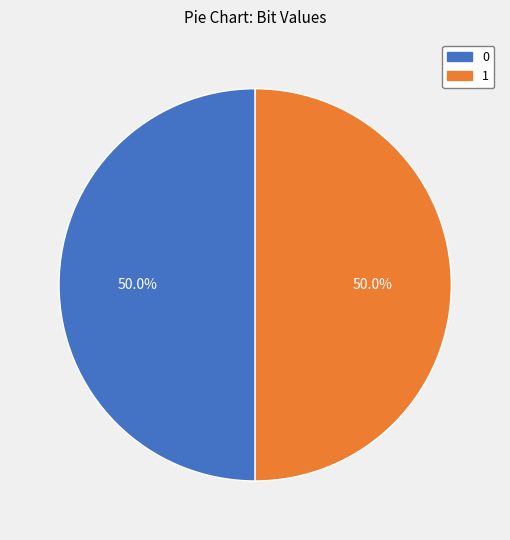

Approximately how many times larger is the value at 0 compared to 1?

1.0